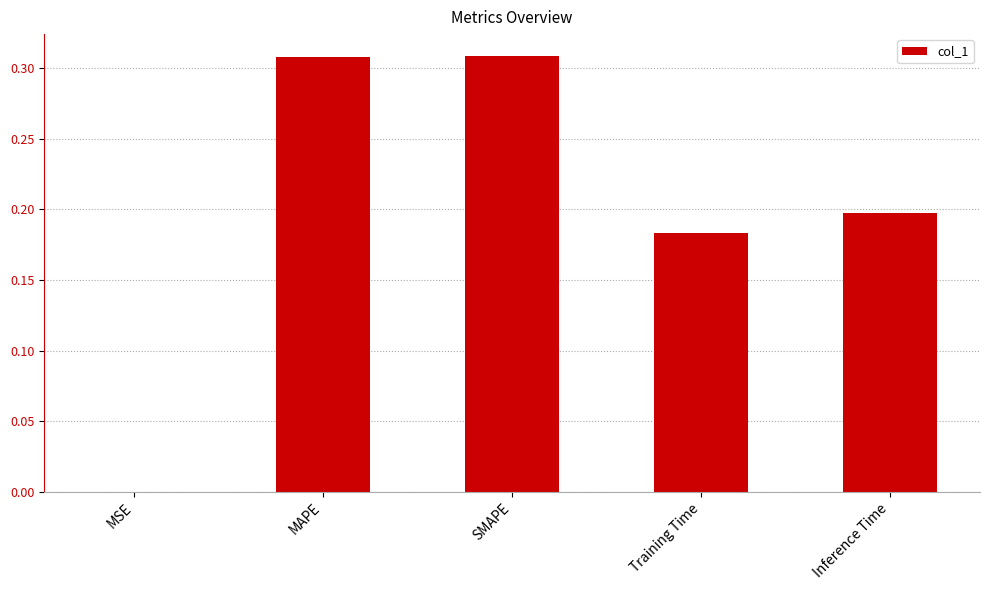

How many series are shown in this chart?

1